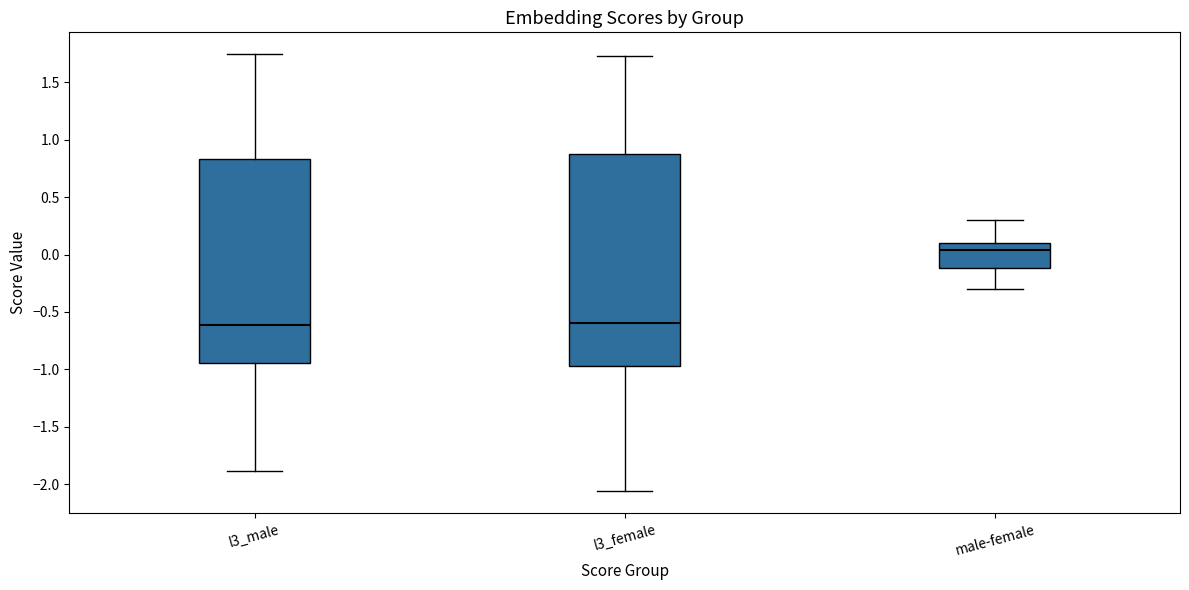

Reading left to right, transcribe this box plot: for each box, give where its median line is, the range the box spans, and where its two whiskers end, as read against the y-axis. The values are not printed on the chart, so give them approximately, as read against the axis.

l3_male: median -0.60, box -0.95 to 0.85, whiskers -1.90 to 1.75
l3_female: median -0.60, box -0.95 to 0.85, whiskers -2.05 to 1.75
male-female: median 0.05, box -0.10 to 0.10, whiskers -0.30 to 0.30